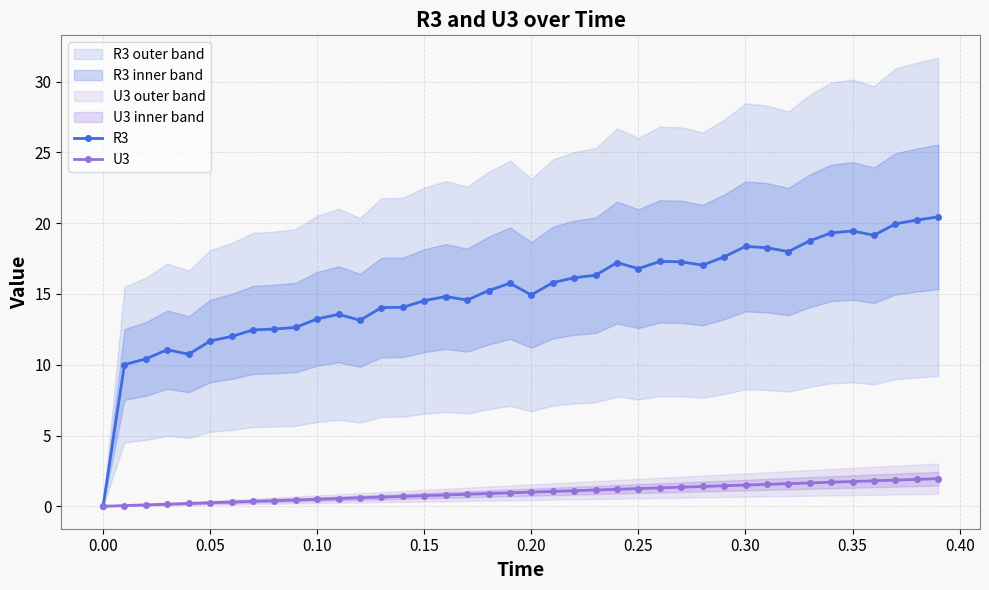

What is the highest value of the U3 series?

2.0